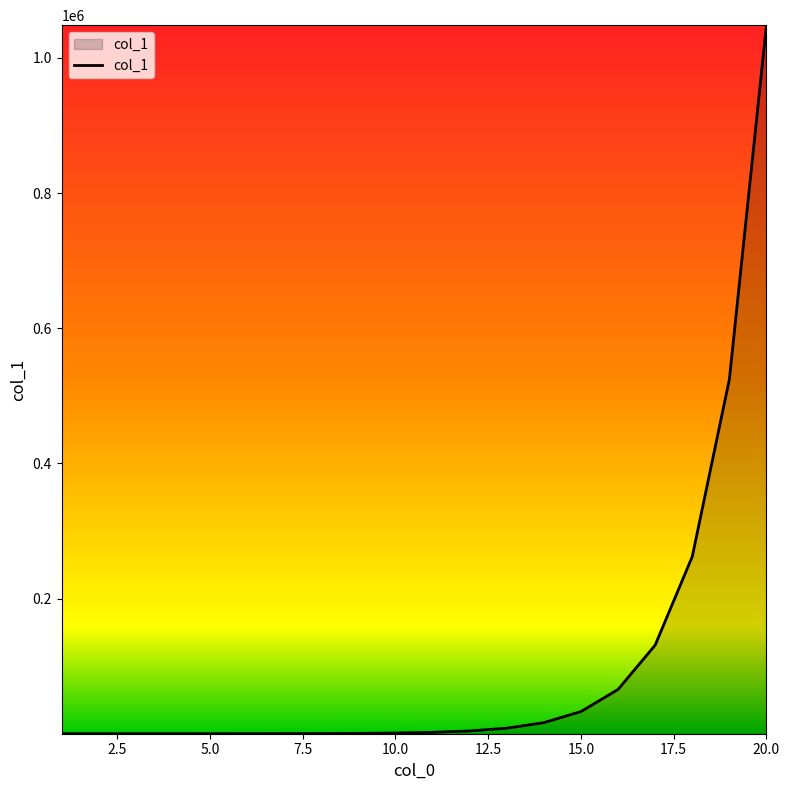

How many lines are shown in the chart?

1